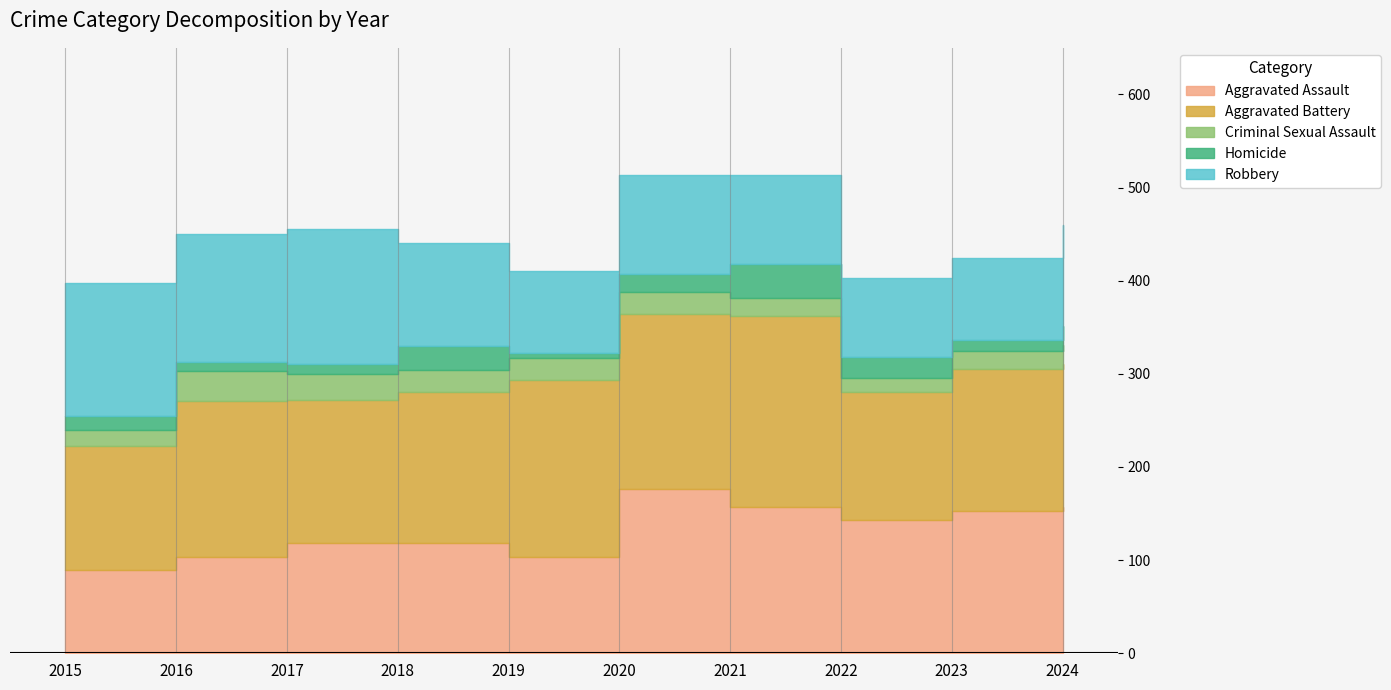

At which category is the sum across all series the highest?

2020